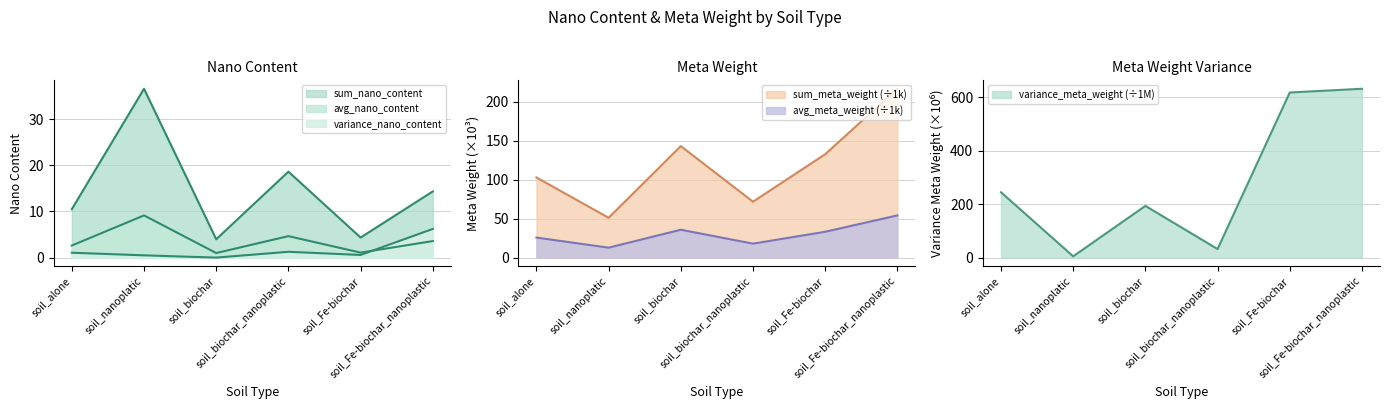

Between soil_nanoplatic and soil_Fe-biochar, which series saw the biggest shift?

variance_meta_weight